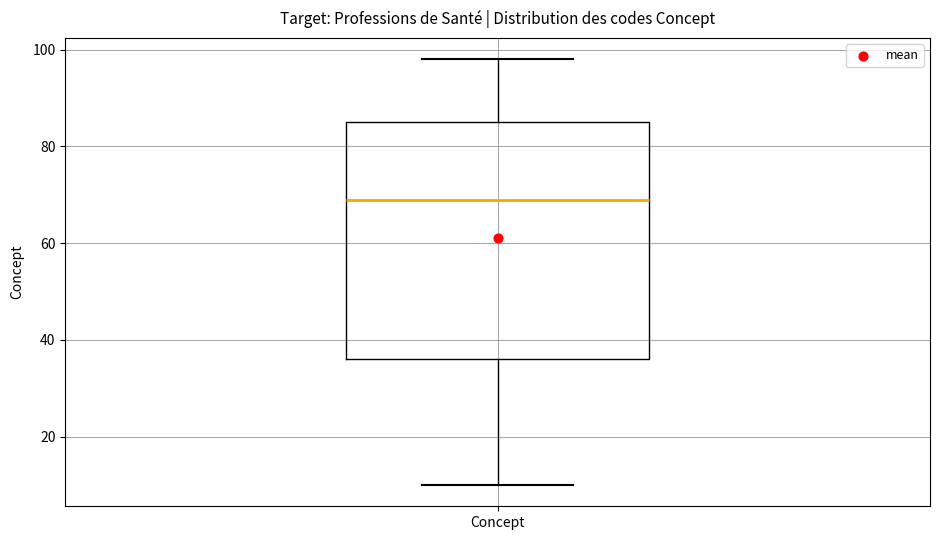

Read this box plot against the y-axis: the position of the median line, the range covered by the box, and the ends of both whiskers. The values are not printed on the chart, so give them approximately, as read against the axis.

median 70, box 36 to 86, whiskers 10 to 98